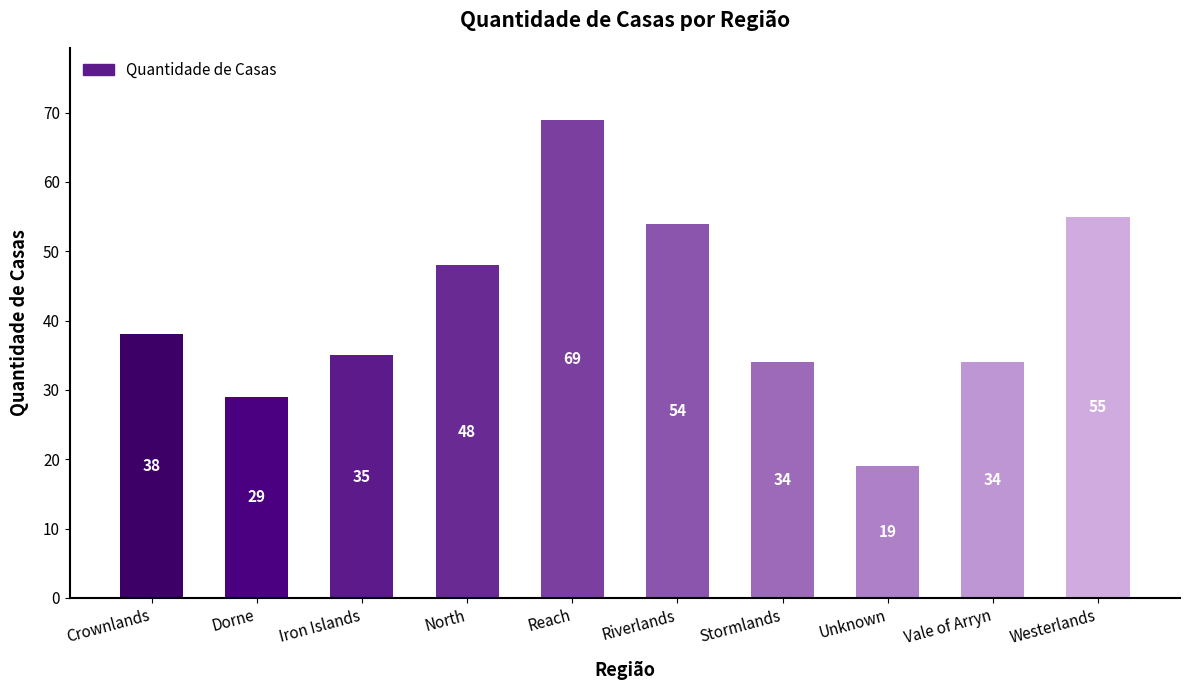

What is the difference between the second highest and minimum values?

36